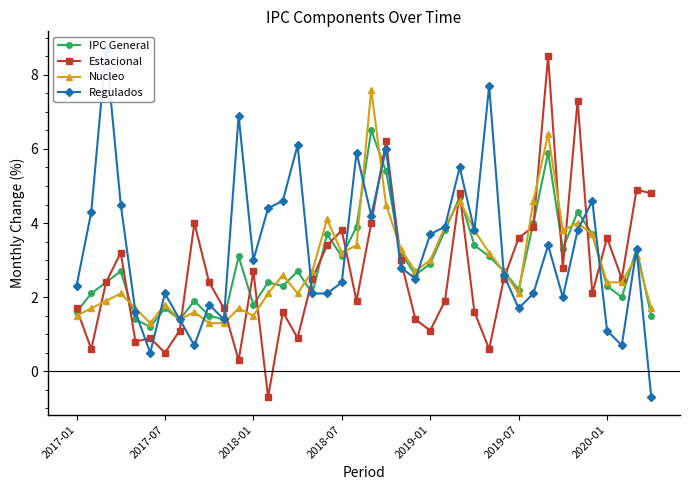

What position from the right is 13?

27